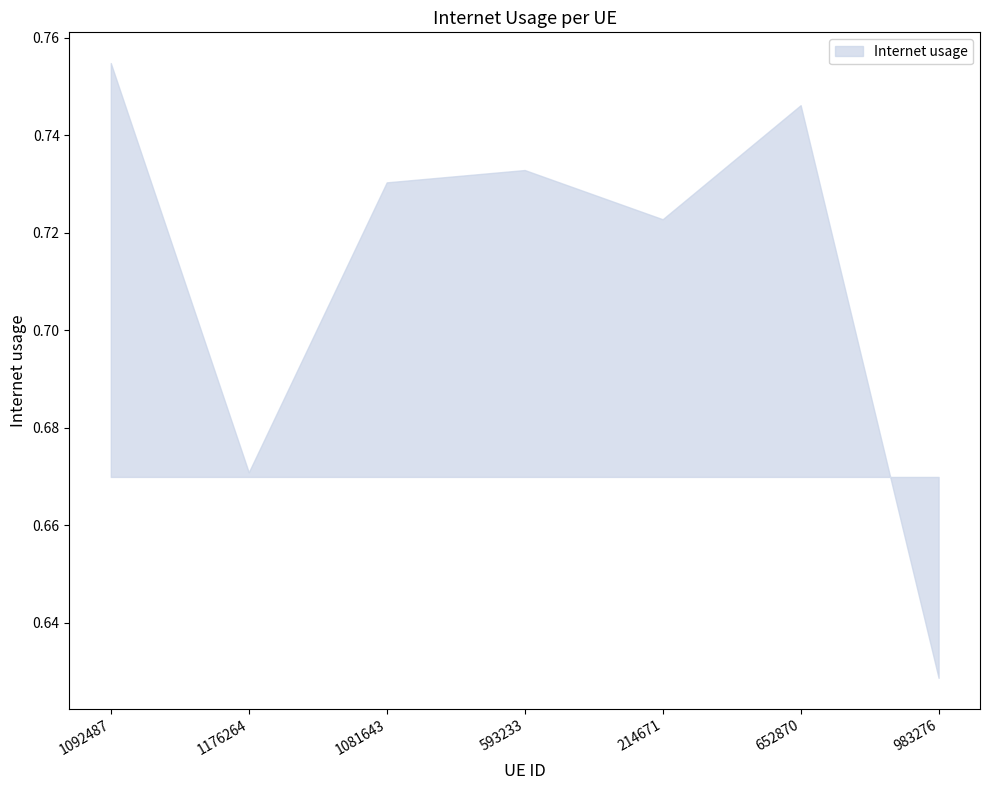

What is the maximum value shown in the chart?

0.8